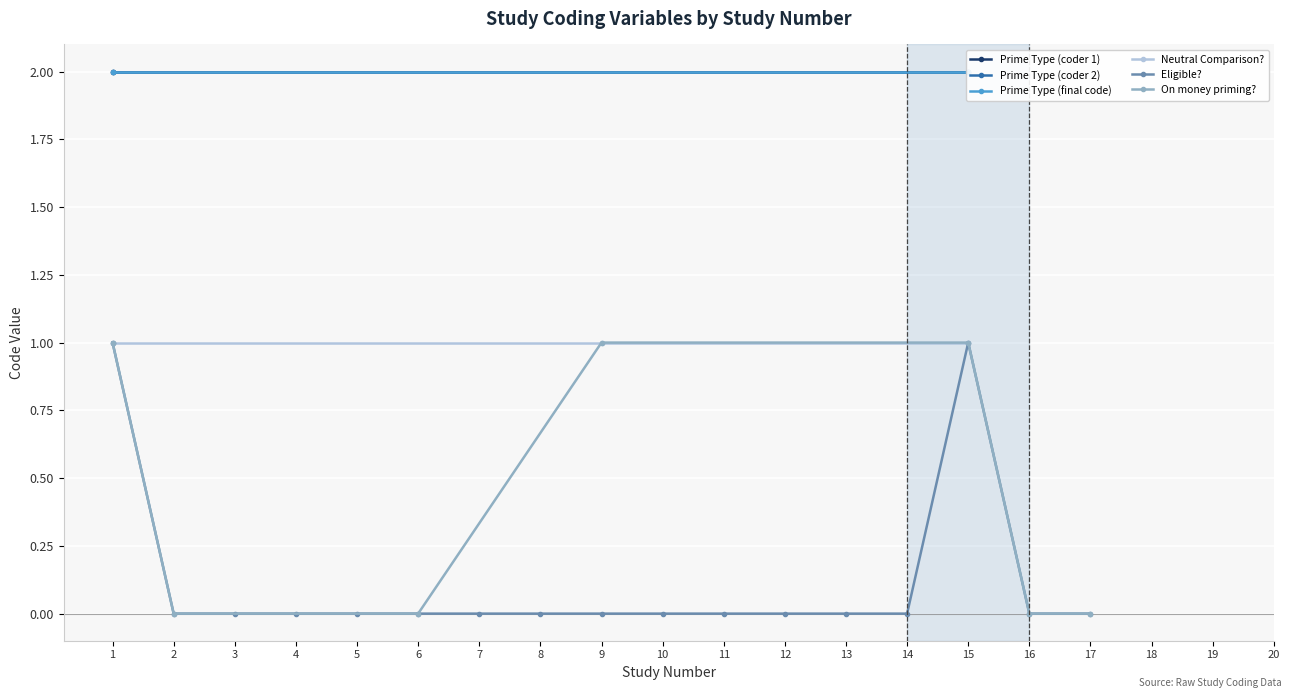

Which category has the highest value across all series?

2